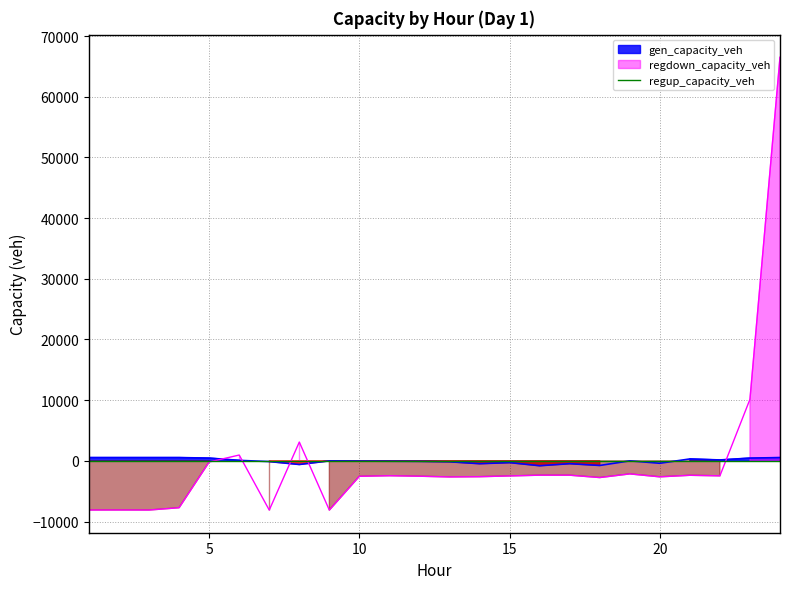

True or false: gen_capacity_veh and regdown_capacity_veh intersect in this chart.

True